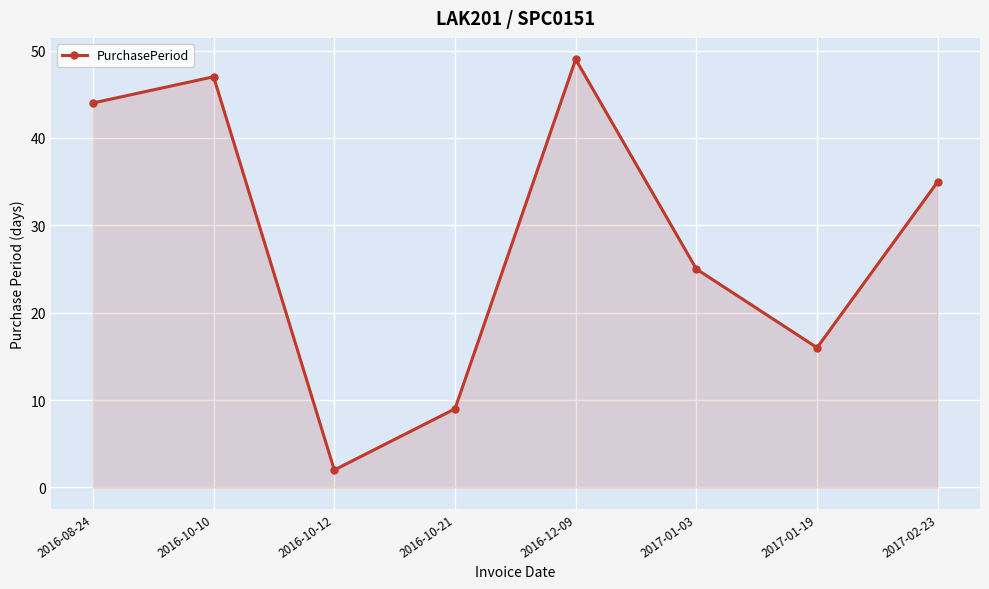

How many lines are shown in the chart?

1